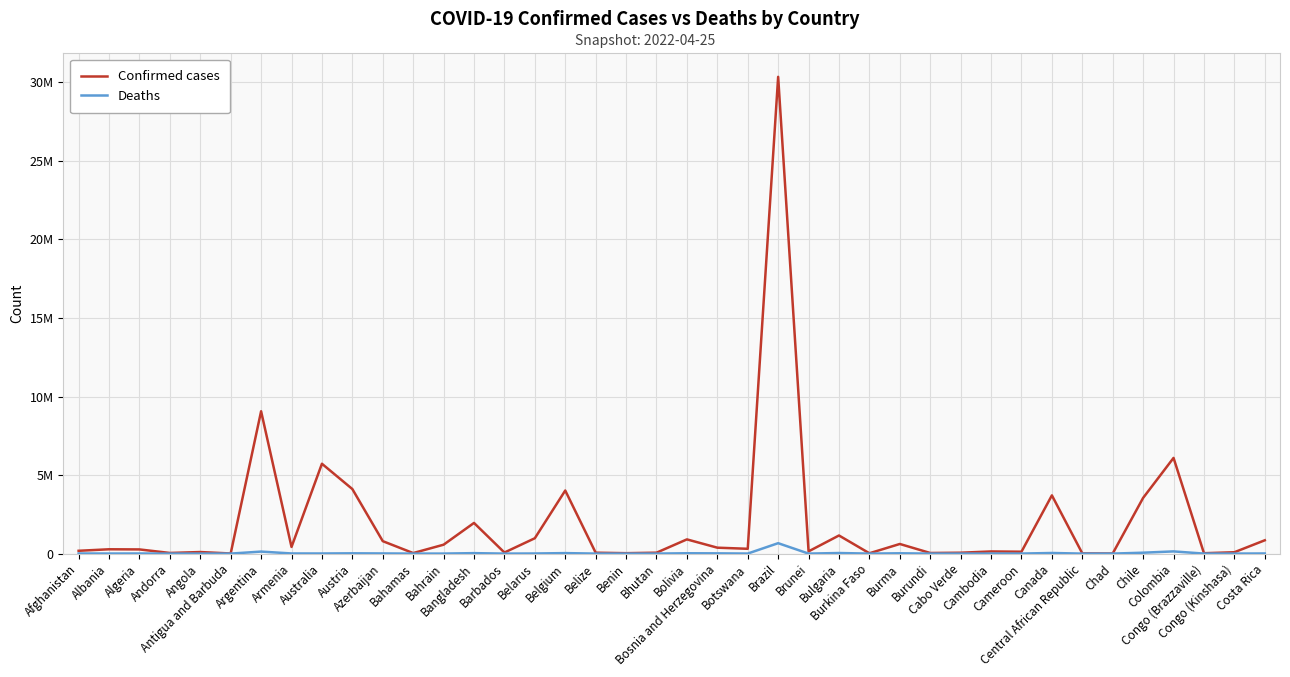

Reading left to right, extract all data points from this chart.

Confirmed cases: Afghanistan=178745	Albania=274828	Algeria=265767	Andorra=41013	Angola=99287	Antigua and Barbuda=7571	Argentina=9060923	Armenia=422828	Australia=5719644	Austria=4108970	Azerbaijan=792496	Bahamas=33483	Bahrain=566272	Bangladesh=1952556	Barbados=67611	Belarus=977813	Belgium=4015791	Belize=57419	Benin=26952	Bhutan=57909	Bolivia=904446	Bosnia and Herzegovina=376699	Botswana=305859	Brazil=30349463	Brunei=141269	Bulgaria=1153129	Burkina Faso=20865	Burma=612749	Burundi=38887	Cabo Verde=56004	Cambodia=136228	Cameroon=119780	Canada=3706399	Central African Republic=14649	Chad=7396	Chile=3546493	Colombia=6091343	Congo (Brazzaville)=24079	Congo (Kinshasa)=87023	Costa Rica=847784
Deaths: Afghanistan=7683	Albania=3496	Algeria=6875	Andorra=153	Angola=1900	Antigua and Barbuda=135	Argentina=128344	Armenia=8622	Australia=7006	Austria=18054	Azerbaijan=9707	Bahamas=789	Bahrain=1475	Bangladesh=29127	Barbados=389	Belarus=6926	Belgium=31319	Belize=676	Benin=163	Bhutan=20	Bolivia=21908	Bosnia and Herzegovina=15756	Botswana=2688	Brazil=662891	Brunei=218	Bulgaria=36854	Burkina Faso=383	Burma=19434	Burundi=38	Cabo Verde=401	Cambodia=3056	Cameroon=1927	Canada=38849	Central African Republic=113	Chad=193	Chile=57375	Colombia=139778	Congo (Brazzaville)=385	Congo (Kinshasa)=1337	Costa Rica=8383